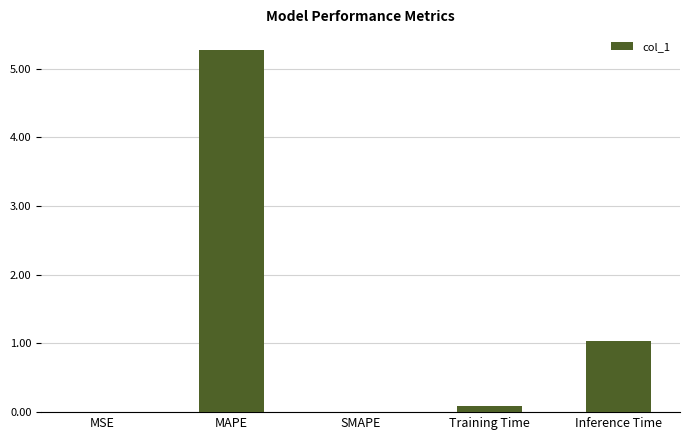

Is it true that the value at MSE is 0.0?

True